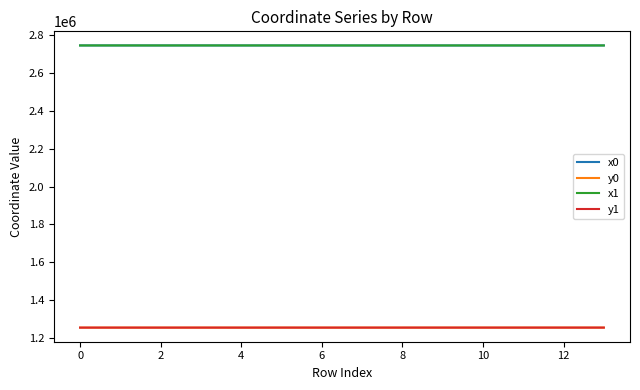

What is the highest value of the x1 series?

2746222.4